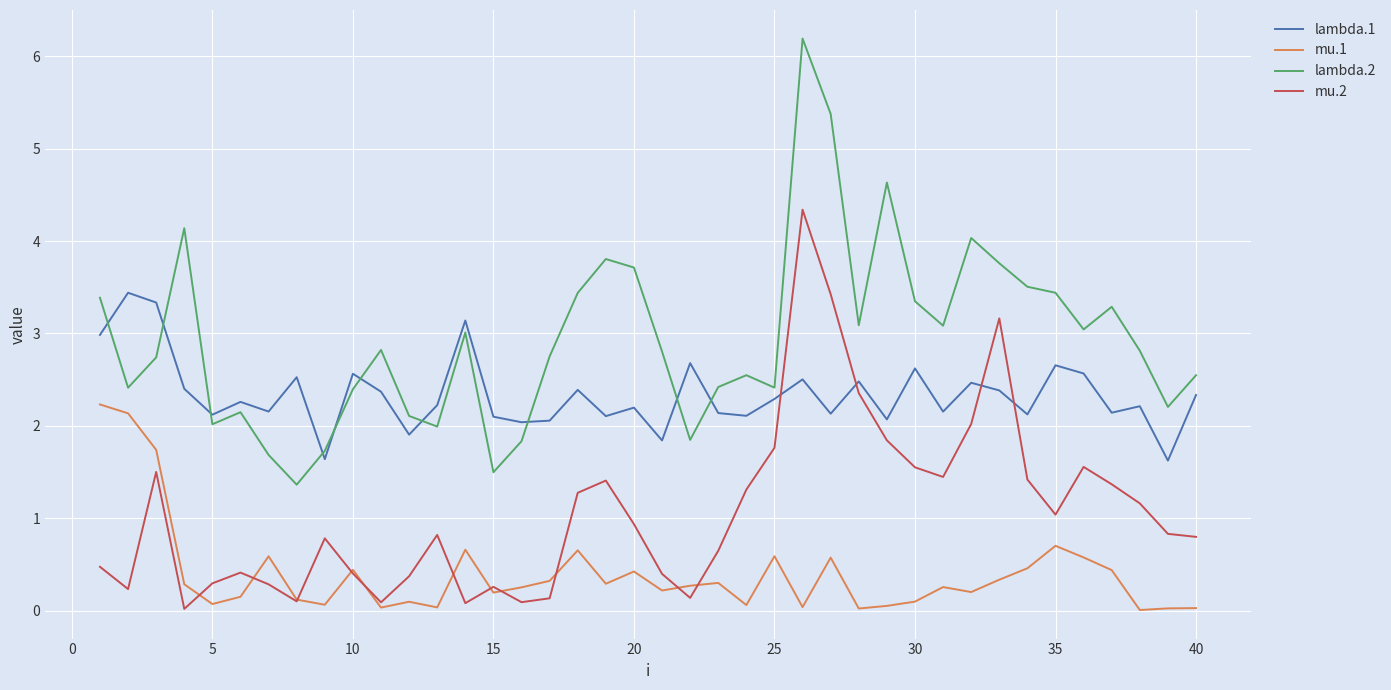

True or false: mu.1 and lambda.2 intersect in this chart.

False